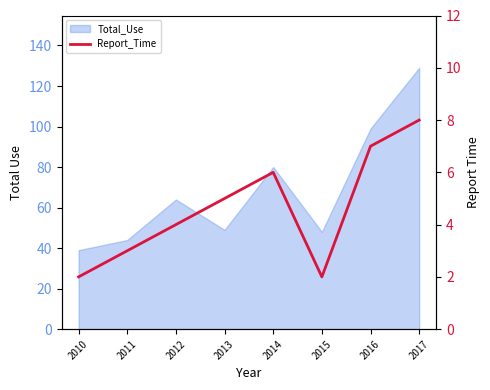

Does the chart have visible grid lines?

No